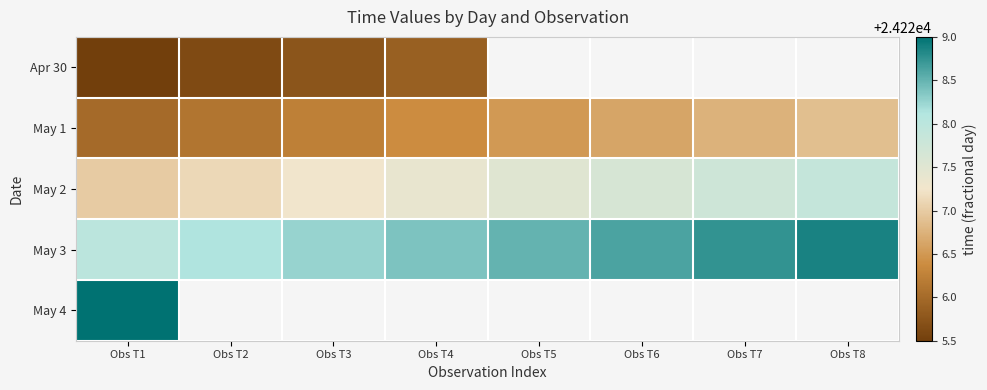

Which label corresponds to the largest value in the chart?

Obs T1